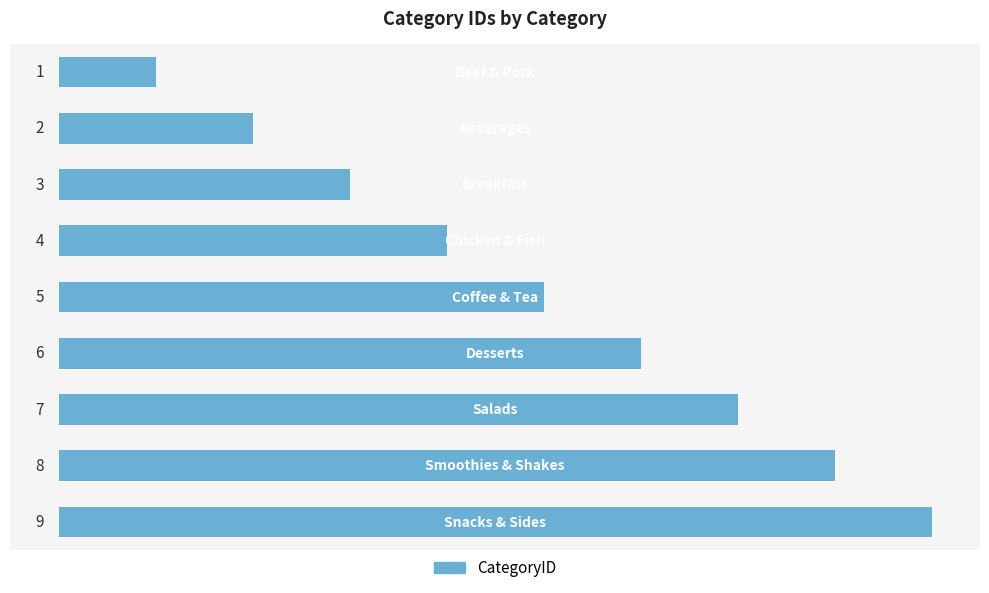

What is the maximum value shown in the chart?

9